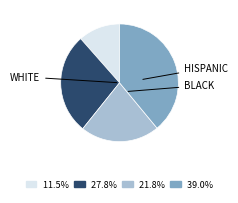

Does any single category account for the majority?

No